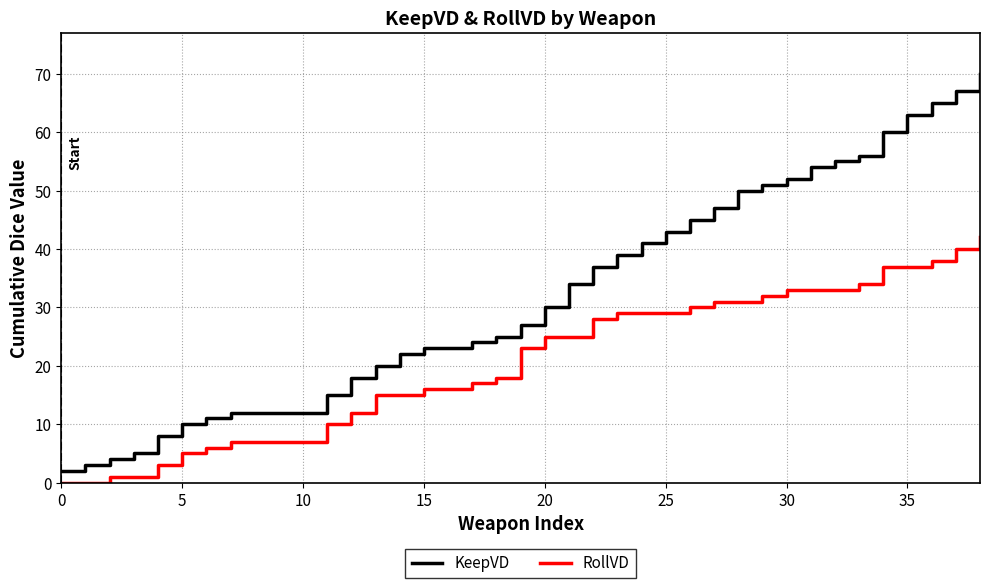

Which series has the largest range (max minus min)?

KeepVD